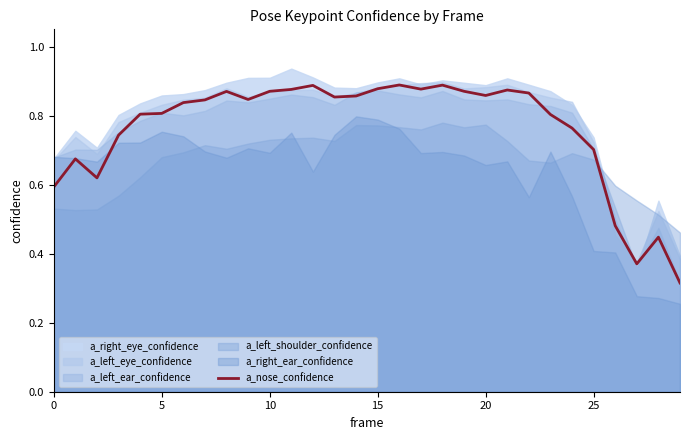

Is it true that a_nose_confidence equals 0.6 at 0?

True